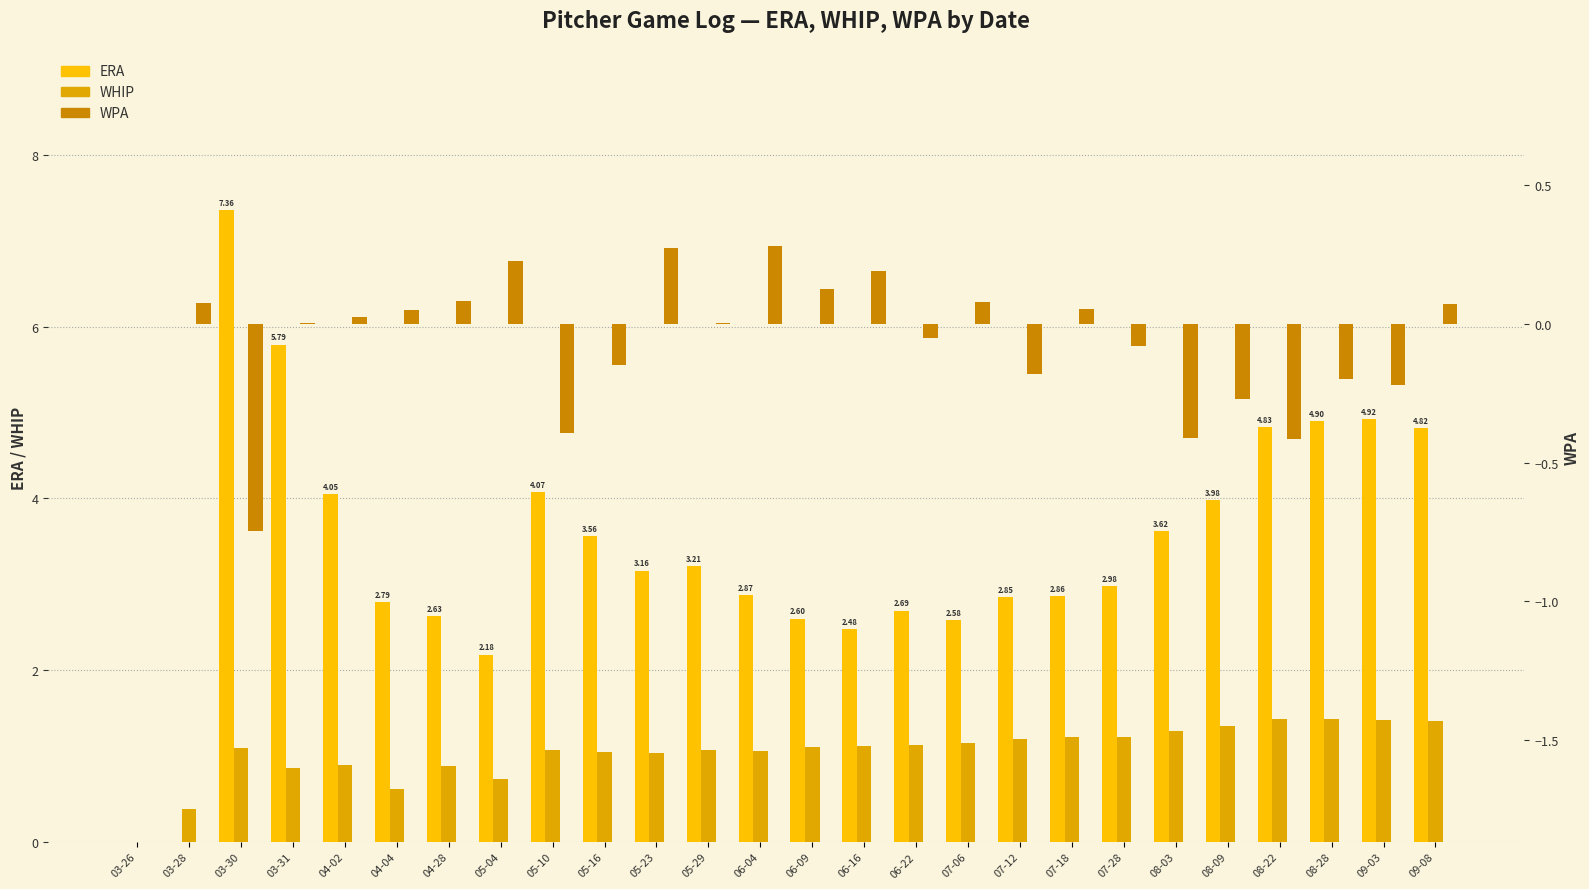

Is it true that WHIP equals 1.1 at 05-10?

True